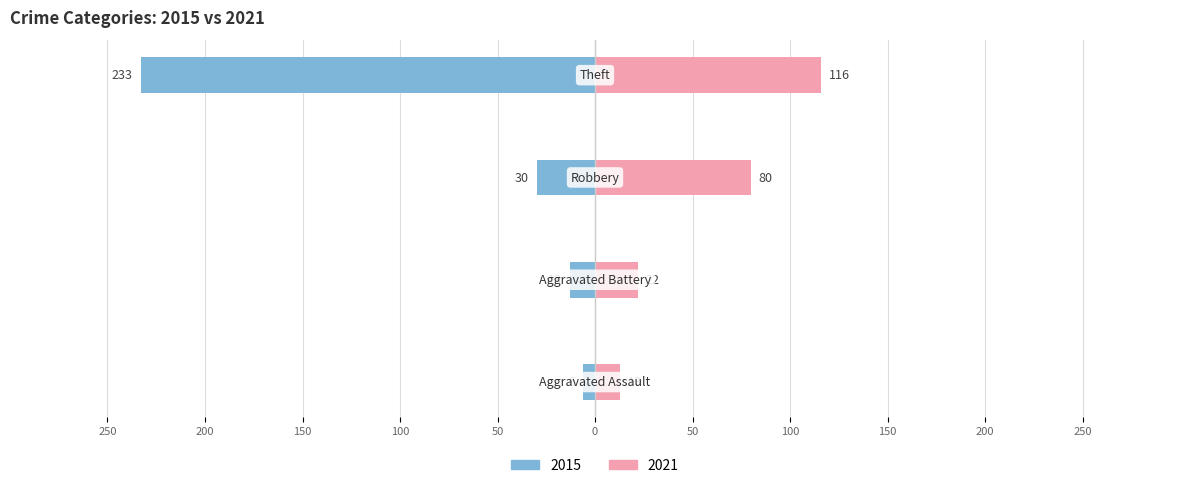

Read the 2021 value at Aggravated Battery.

22